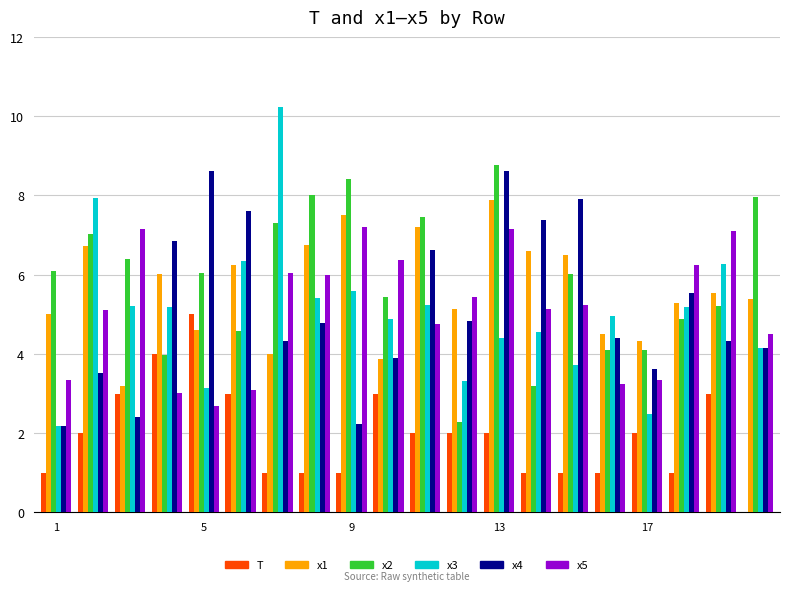

What is the maximum value for x5?

7.2